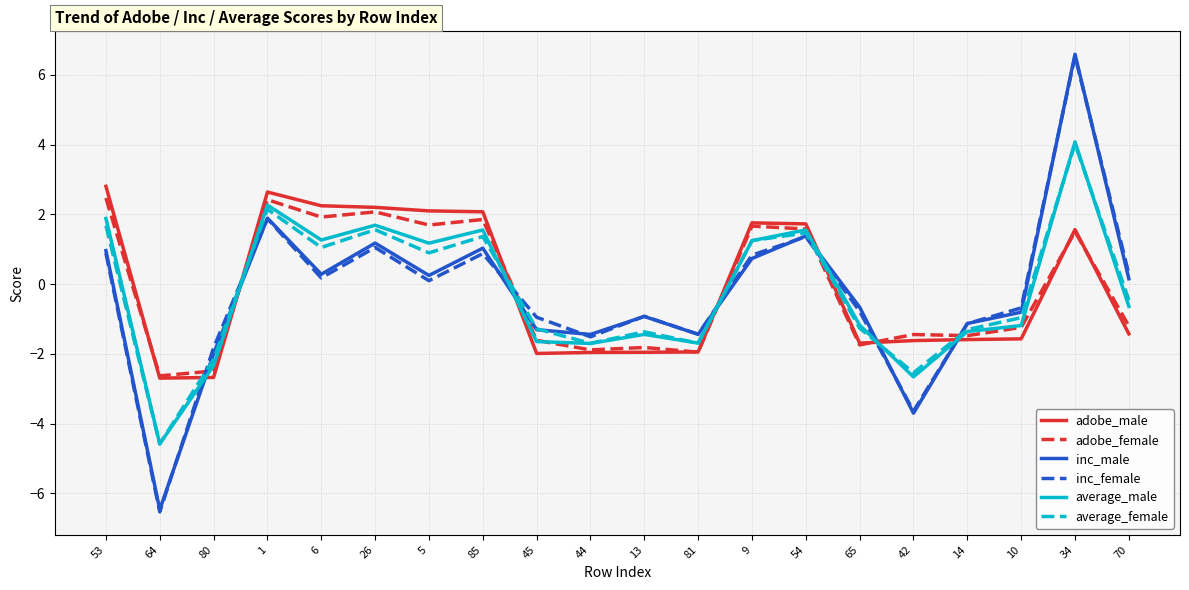

How many times do inc_female and adobe_female cross each other?

7